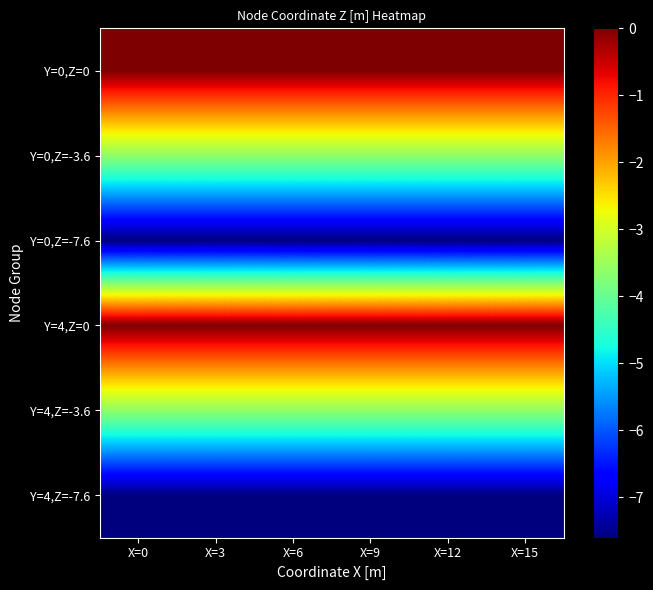

Reading left to right, extract all data points from this chart.

Y=0,Z=0: X=0=0.0	X=3=0.0	X=6=0.0	X=9=0.0	X=12=0.0	X=15=0.0
Y=0,Z=-3.6: X=0=-3.6	X=3=-3.6	X=6=-3.6	X=9=-3.6	X=12=-3.6	X=15=-3.6
Y=0,Z=-7.6: X=0=-7.6	X=3=-7.6	X=6=-7.6	X=9=-7.6	X=12=-7.6	X=15=-7.6
Y=4,Z=0: X=0=0.0	X=3=0.0	X=6=0.0	X=9=0.0	X=12=0.0	X=15=0.0
Y=4,Z=-3.6: X=0=-3.6	X=3=-3.6	X=6=-3.6	X=9=-3.6	X=12=-3.6	X=15=-3.6
Y=4,Z=-7.6: X=0=-7.6	X=3=-7.6	X=6=-7.6	X=9=-7.6	X=12=-7.6	X=15=-7.6